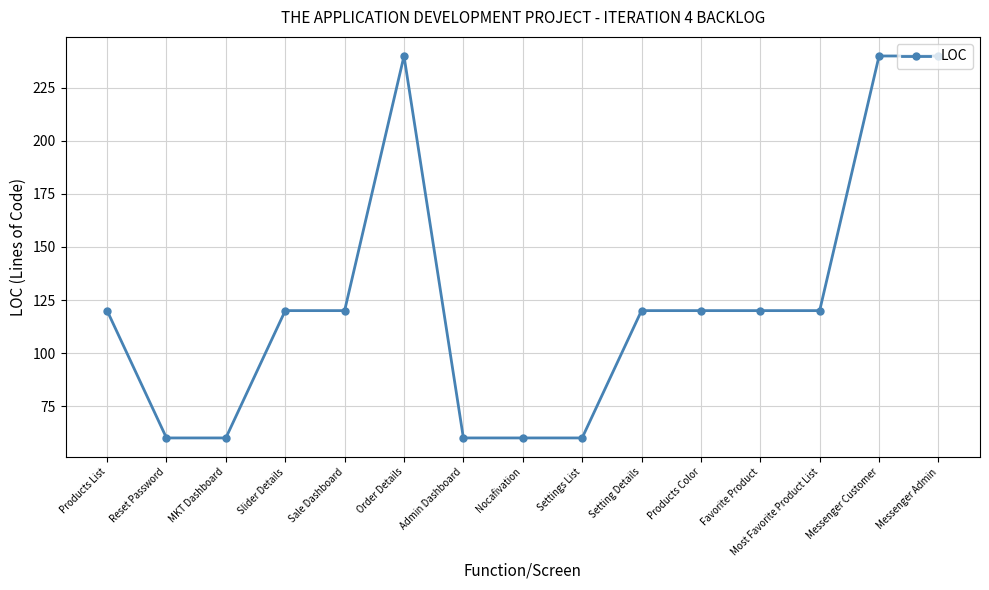

Which has a higher value, Messenger Customer or Favorite Product?

Messenger Customer